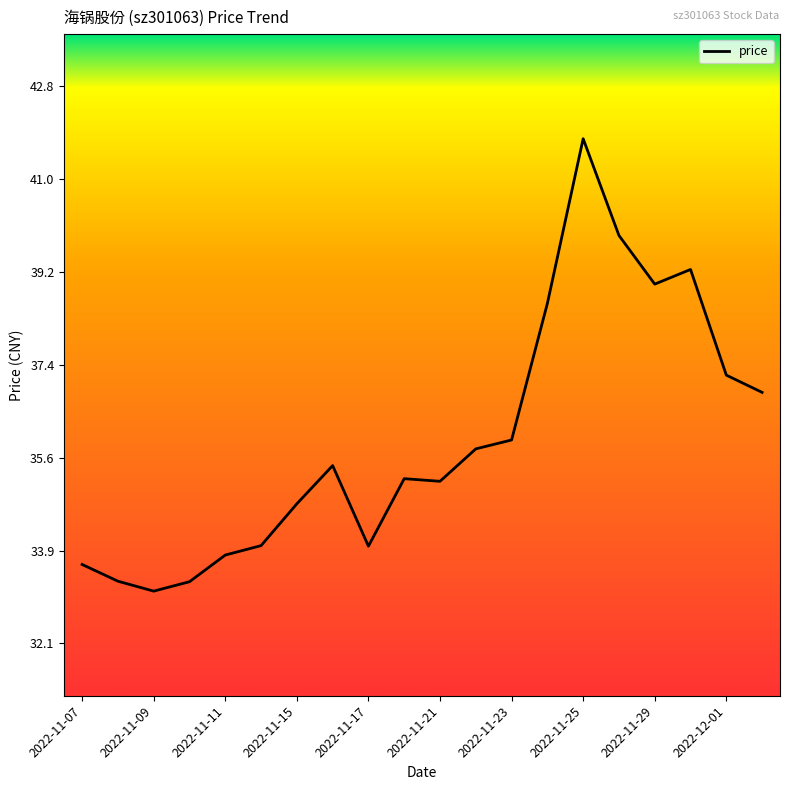

What is the minimum value shown in the chart?

33.1